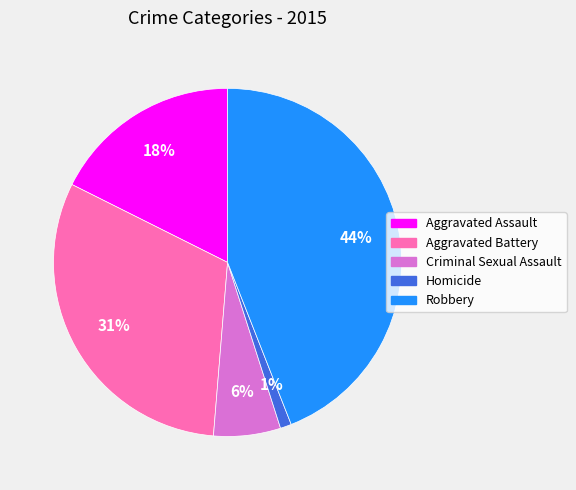

Count the number of slices in the pie.

5